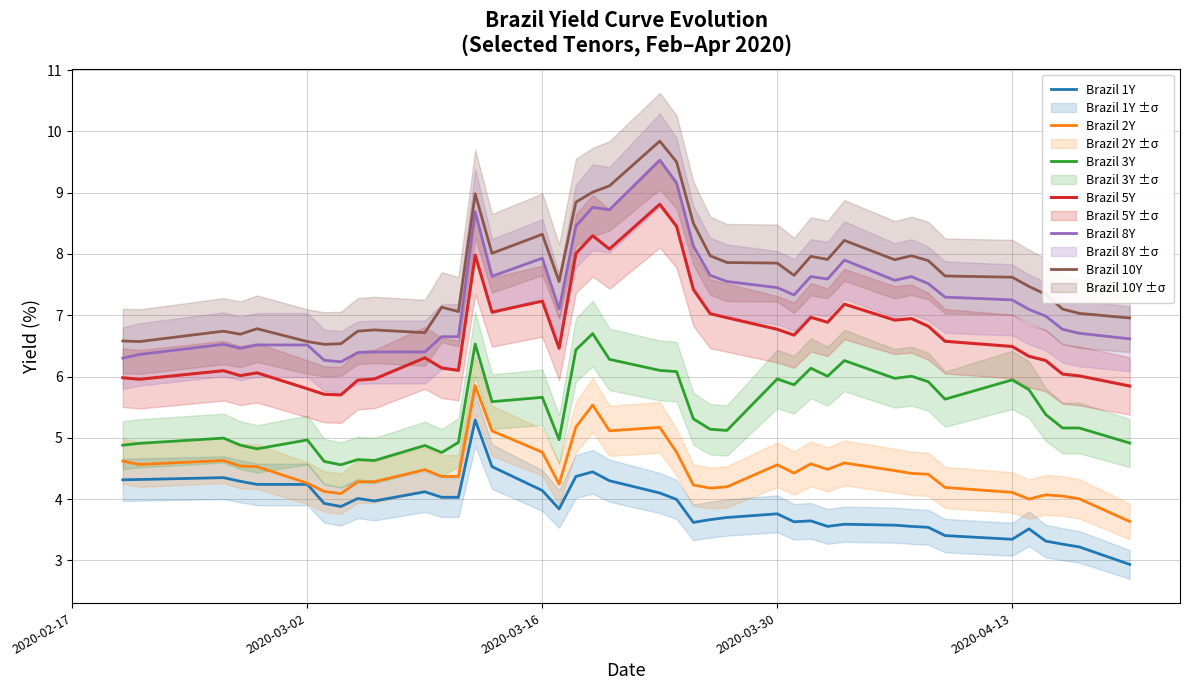

True or false: Brazil 5Y and Brazil 1Y cross at least once.

False